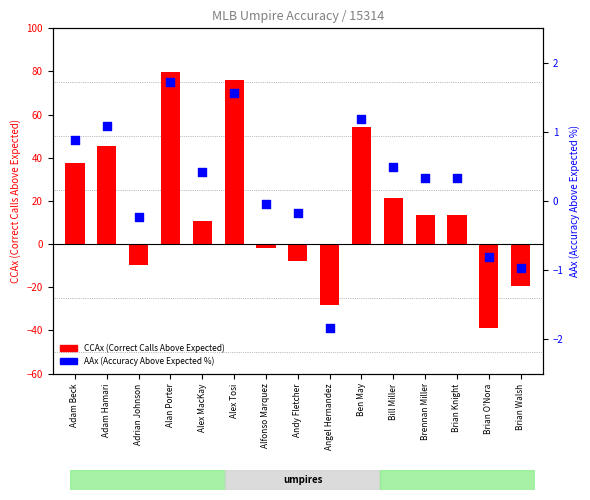

What is the total value across all series at Brennan Miller?

14.0